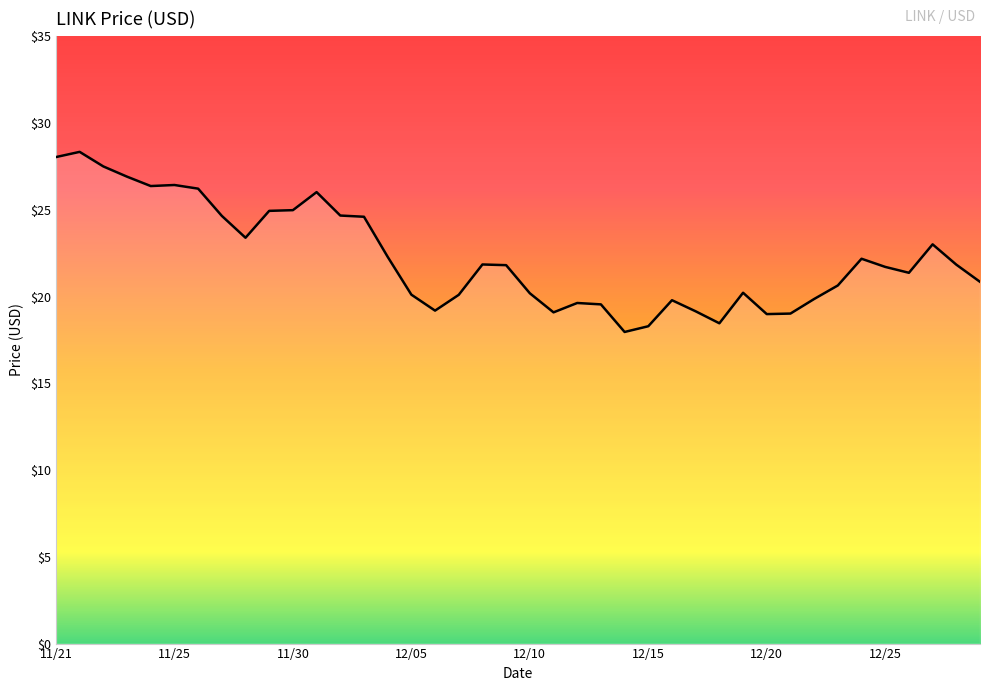

What is the difference between the maximum and minimum values?

10.4